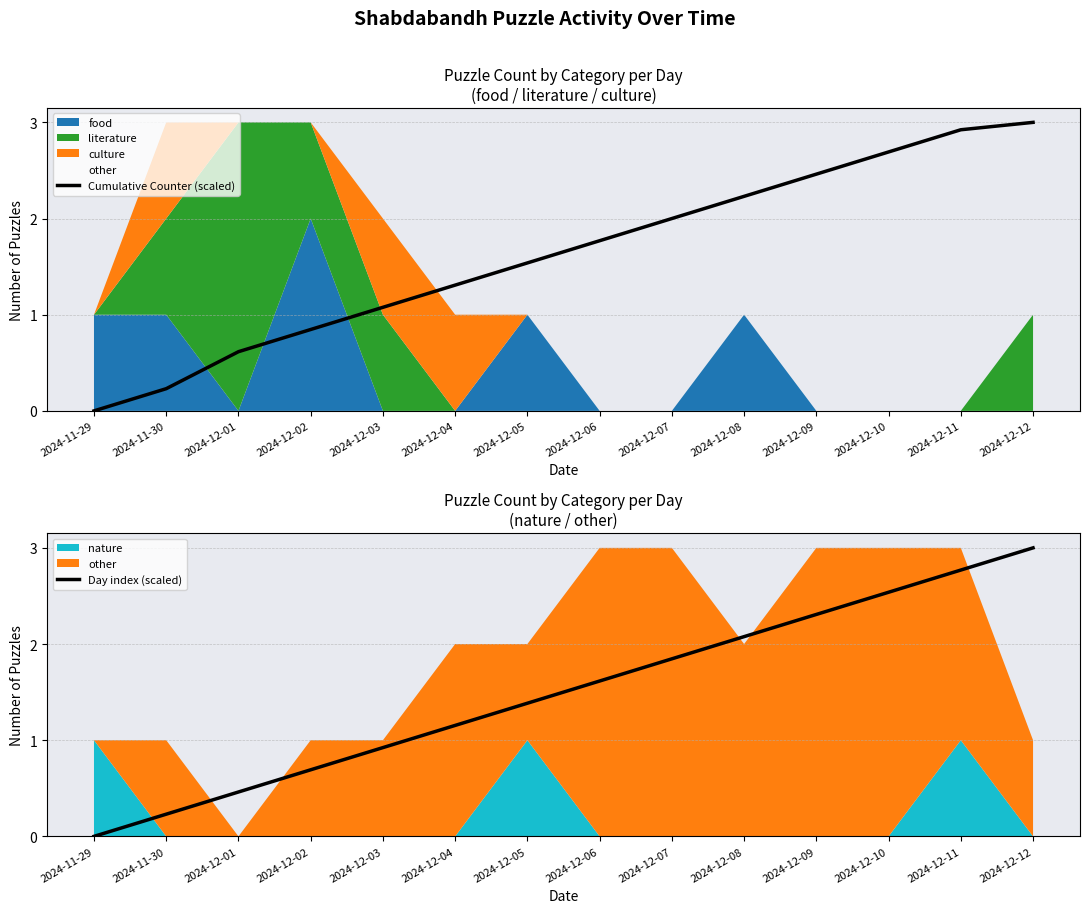

True or false: Cumulative Counter (scaled) has a value of 4.3 at 2024-12-11.

False